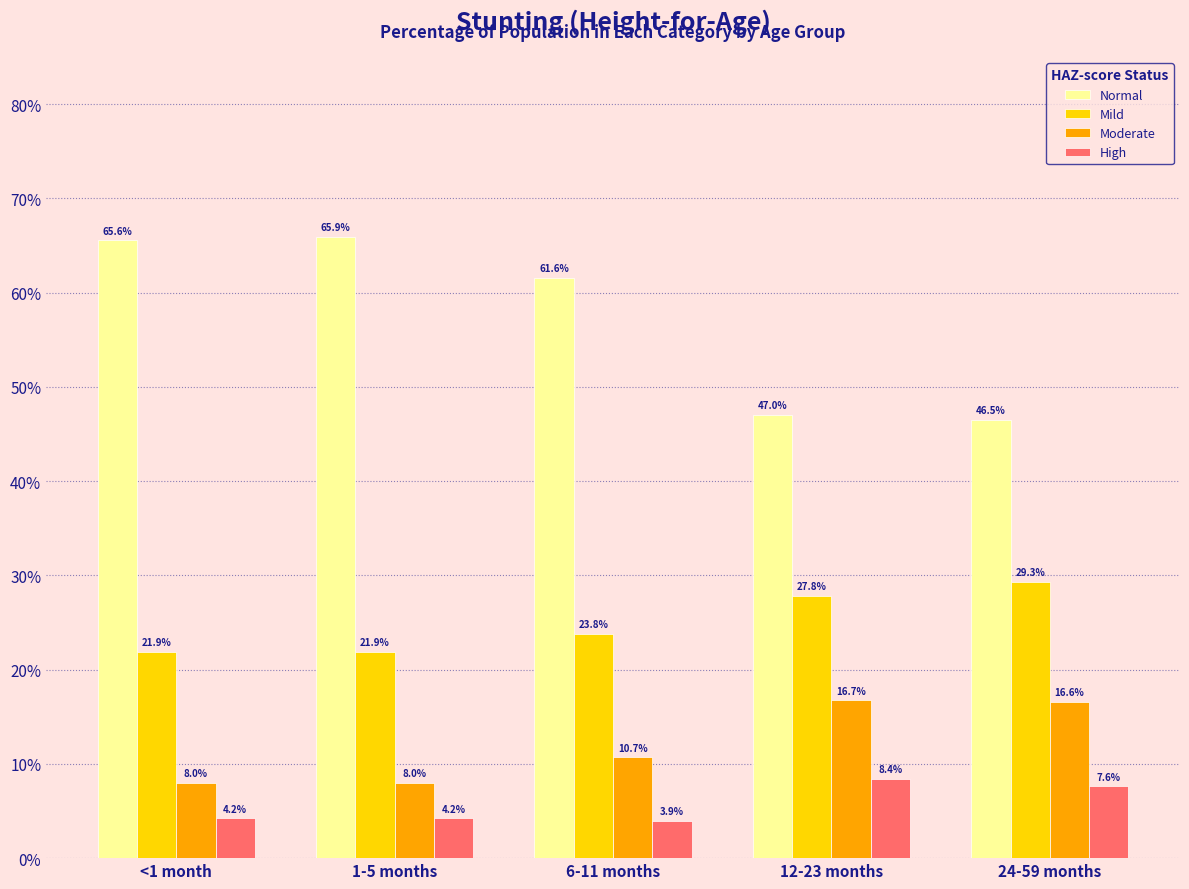

What is the greatest value displayed?

0.7